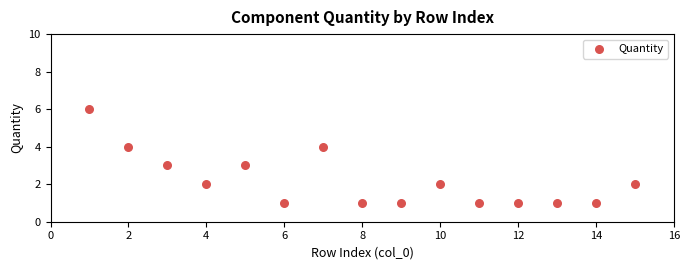

What is the range of Y values (max minus min)?

5